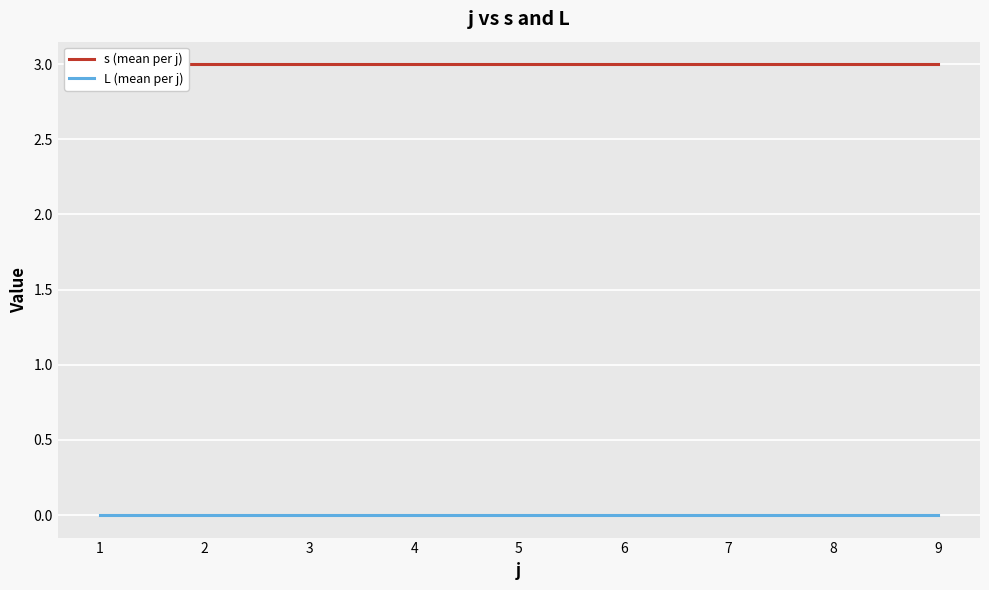

Reading right to left, extract all data points from this chart.

s (mean per j): 3	3	3	3	3	3	3	3	3
L (mean per j): 0	0	0	0	0	0	0	0	0